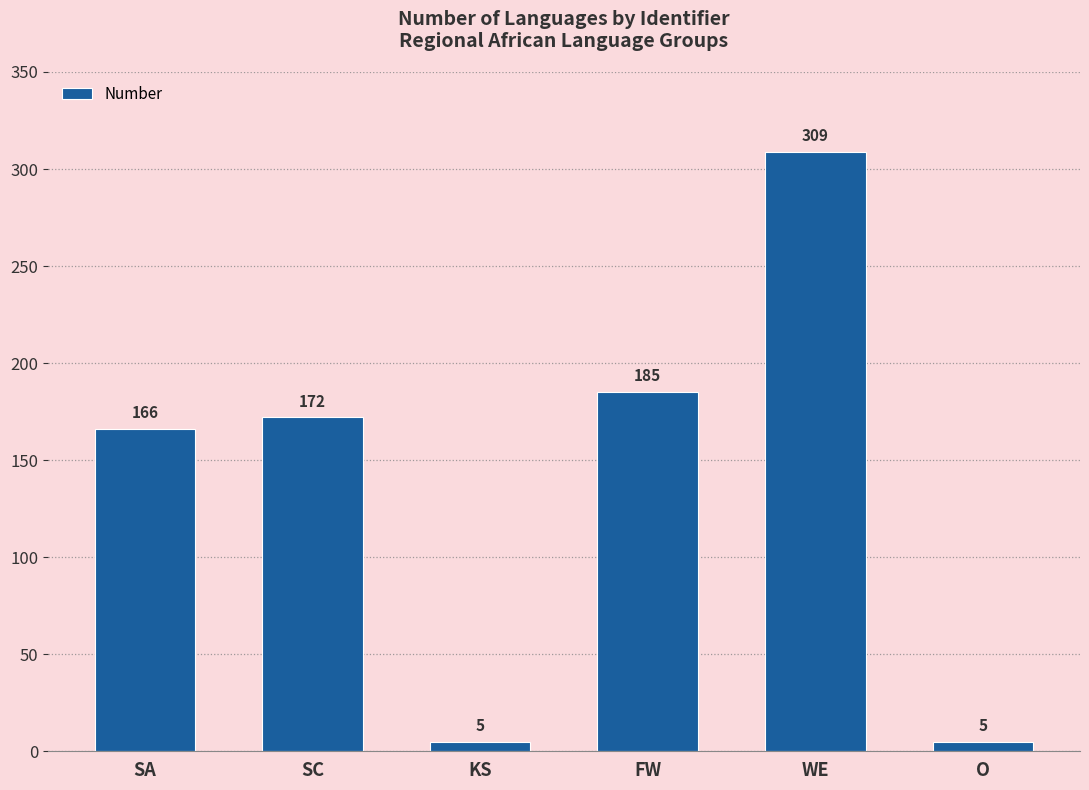

What is the label of the 6th bar from the left?

O